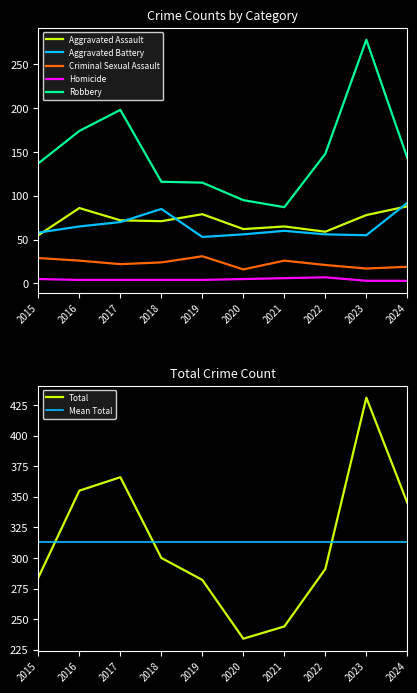

At how many categories does at least one series exceed 289?

6